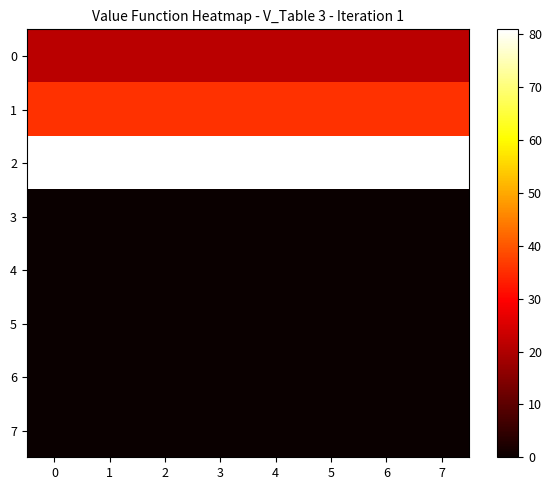

Between 6 and 3, which is larger?

6